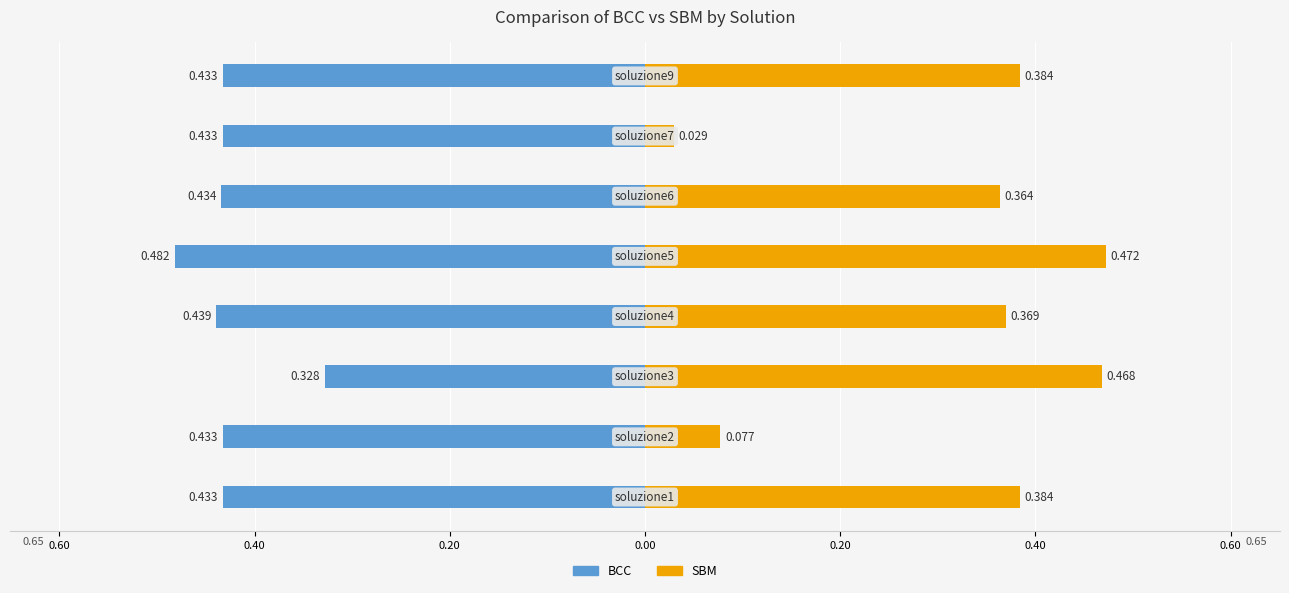

How many categories are shown in the chart?

8